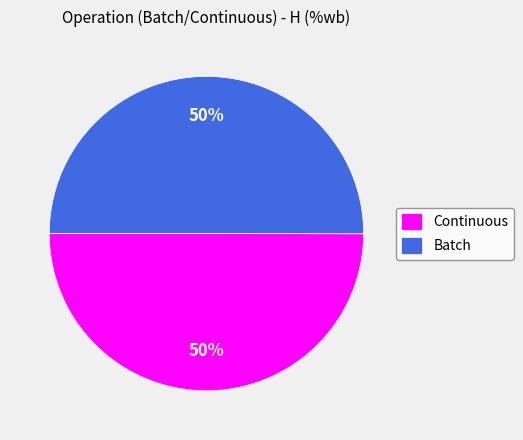

Do Continuous and Batch together represent more than half of the pie?

Yes